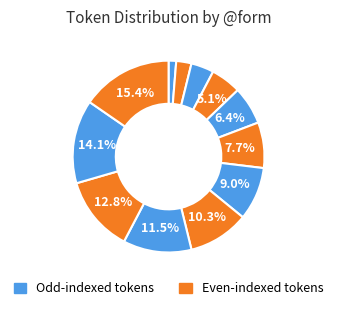

How many segments does this pie chart have?

12